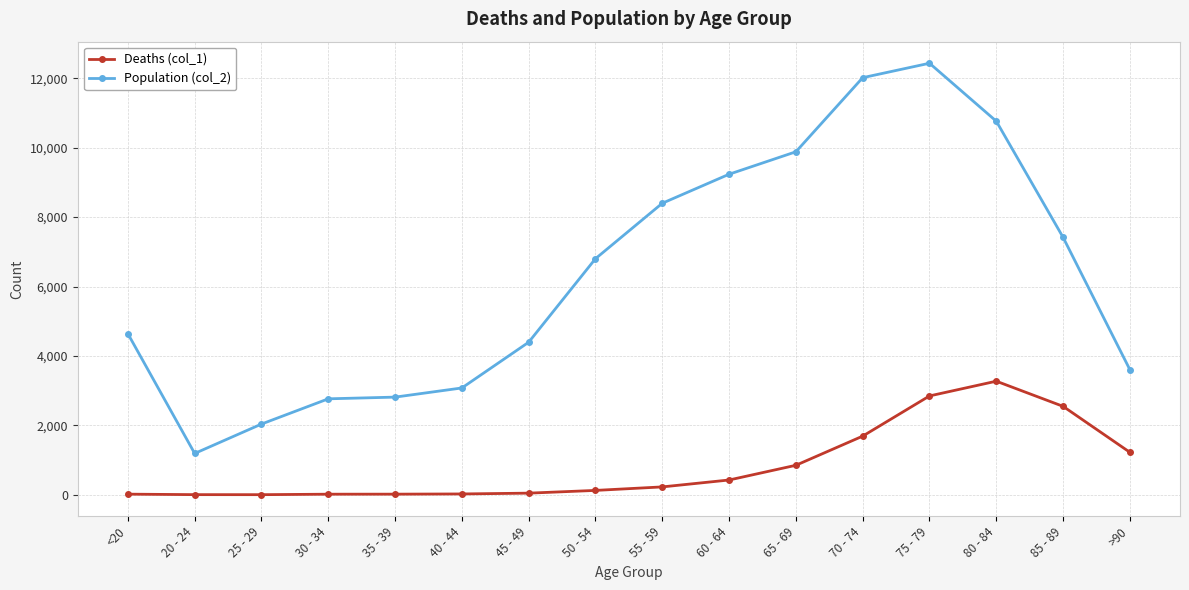

True or false: Population (col_2) and Deaths (col_1) cross at least once.

False